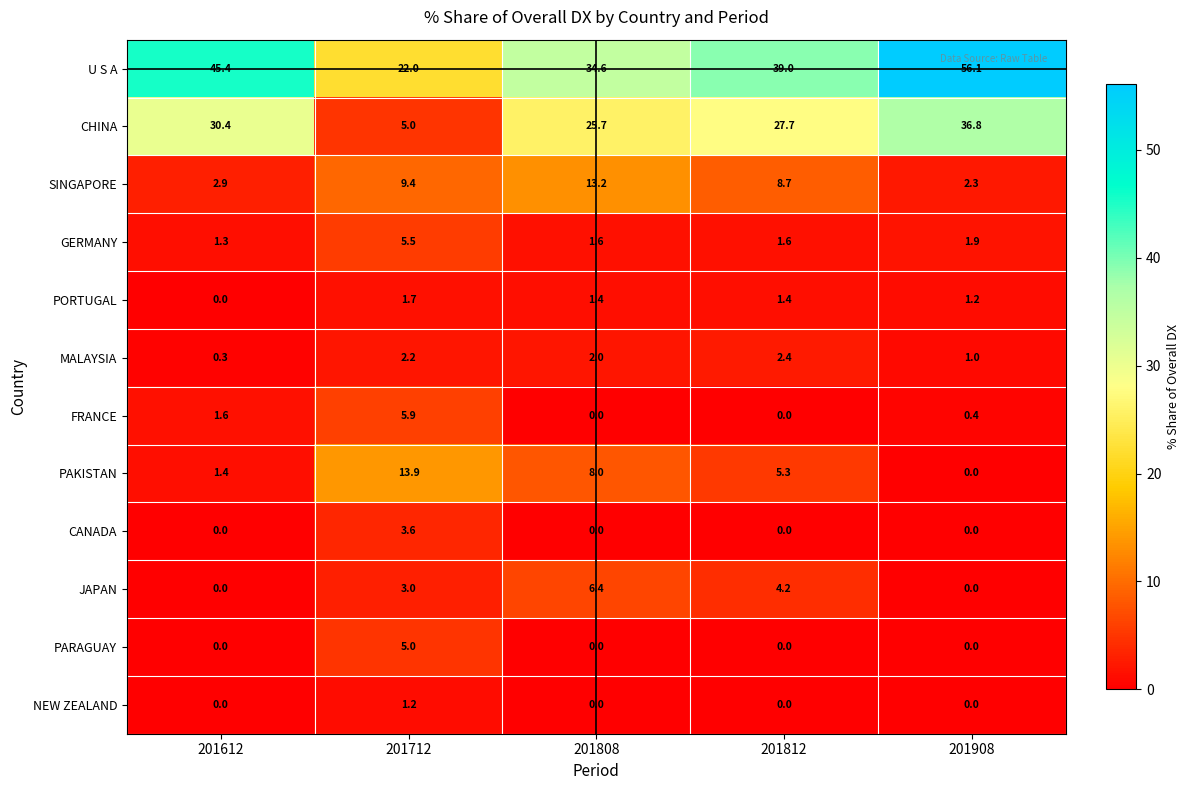

List the series in order of their peak value, highest first.

U S A, CHINA, PAKISTAN, SINGAPORE, JAPAN, FRANCE, GERMANY, PARAGUAY, CANADA, MALAYSIA, PORTUGAL, NEW ZEALAND